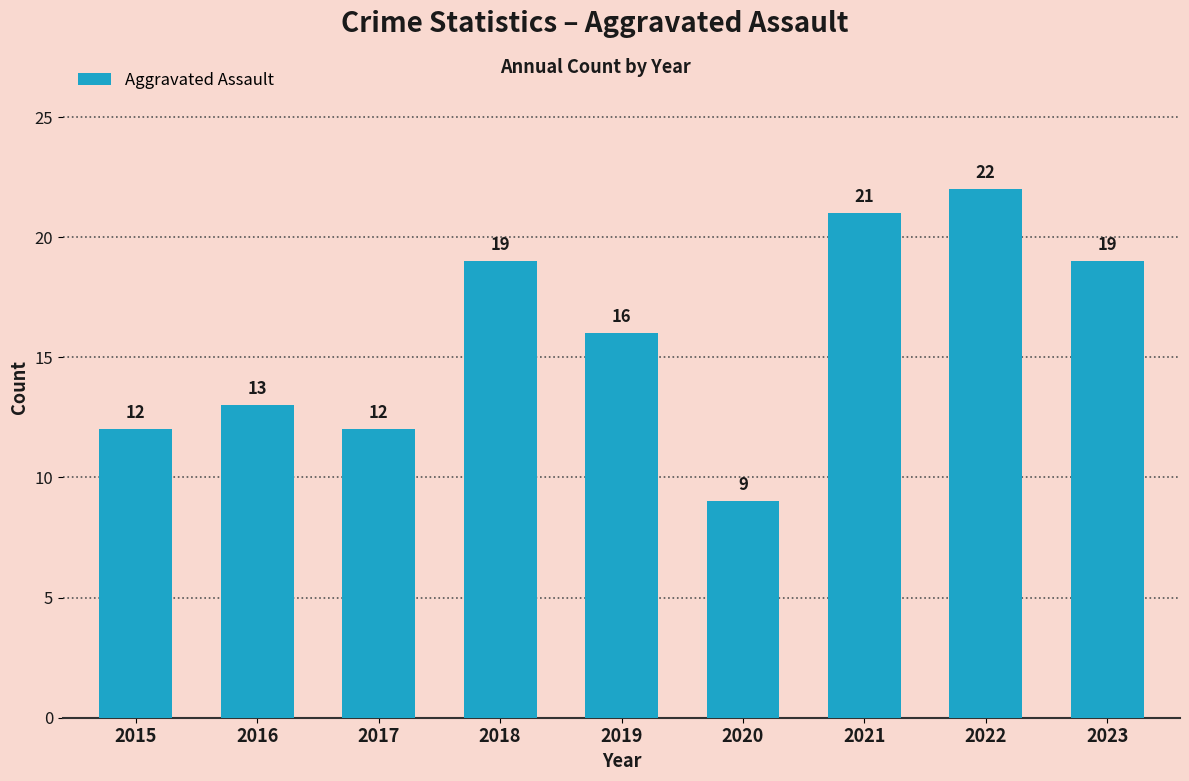

Is it true that the value at 2023 is 4?

False